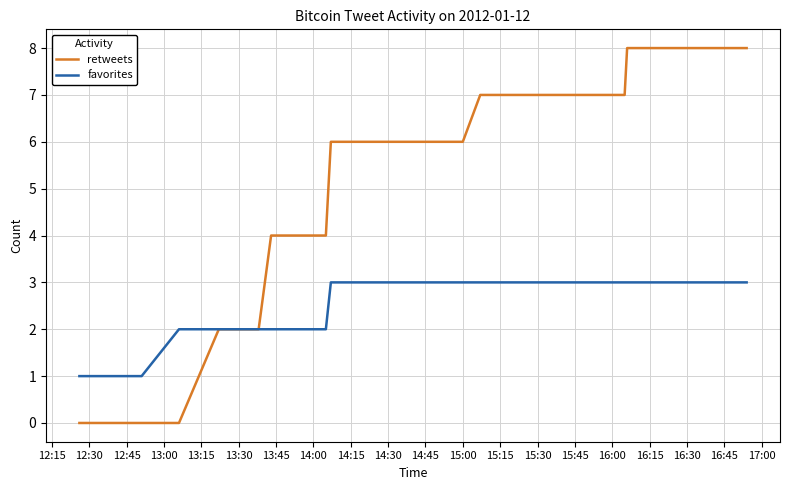

What are all the series names shown in the legend?

retweets, favorites